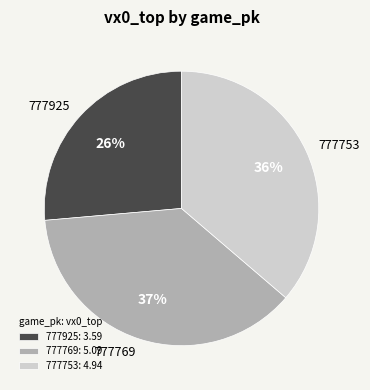

Rank the categories by value from highest to lowest.

777769, 777753, 777925